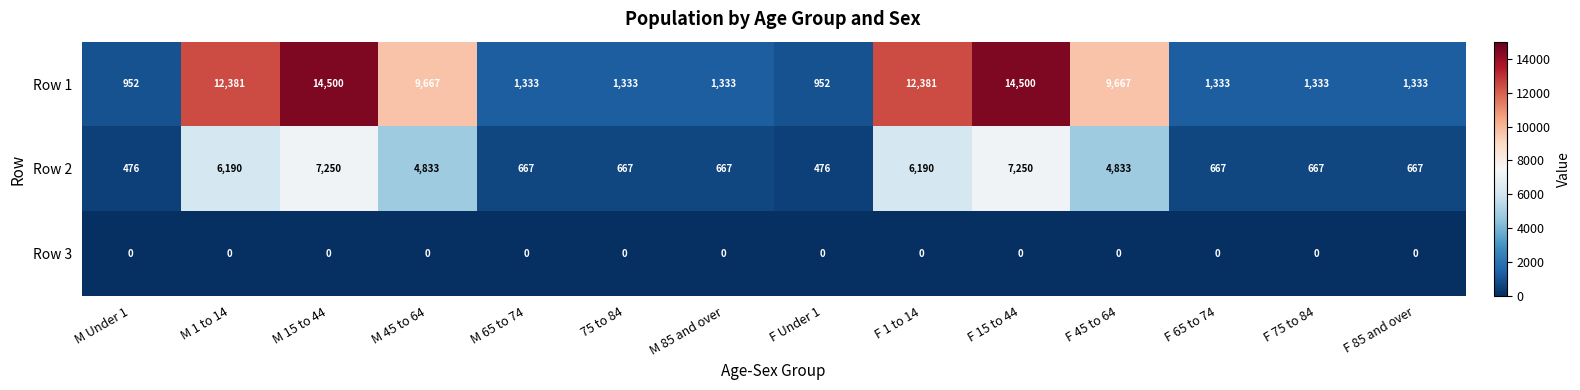

What is the minimum value for Row 2?

476